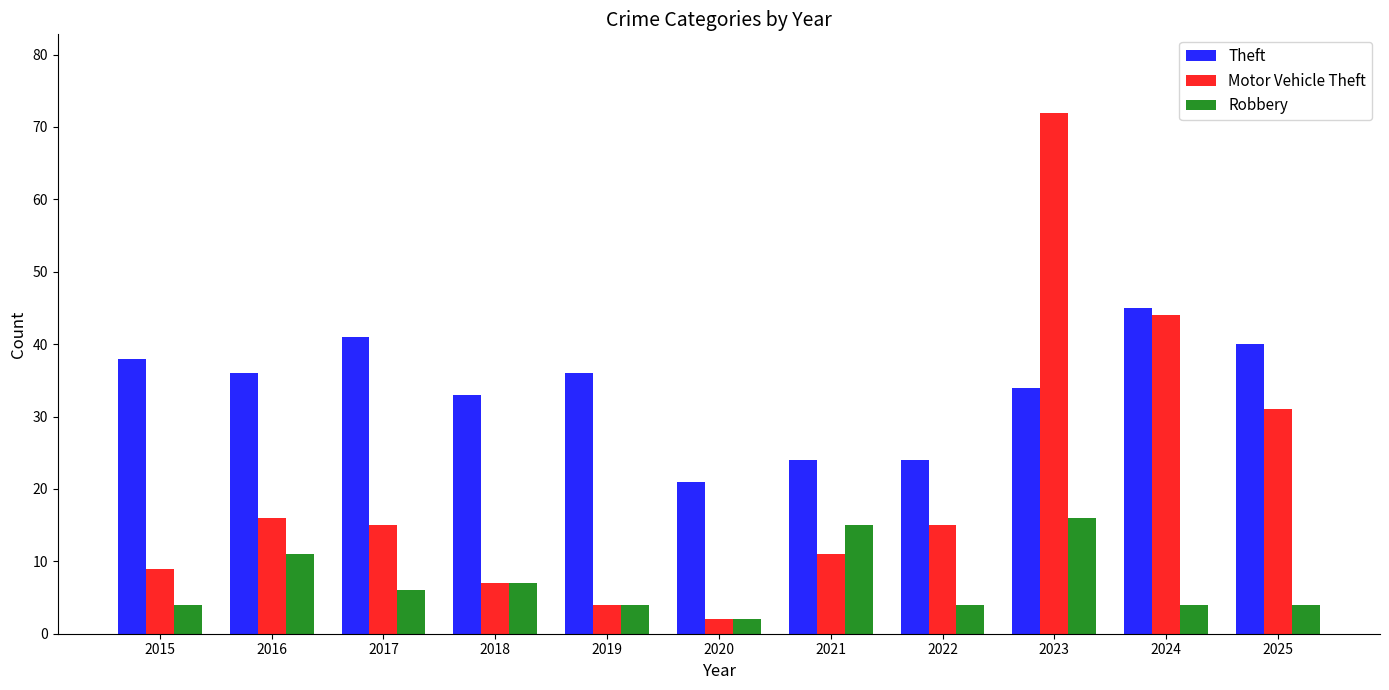

What is the approximate value of Theft at 2017?

41